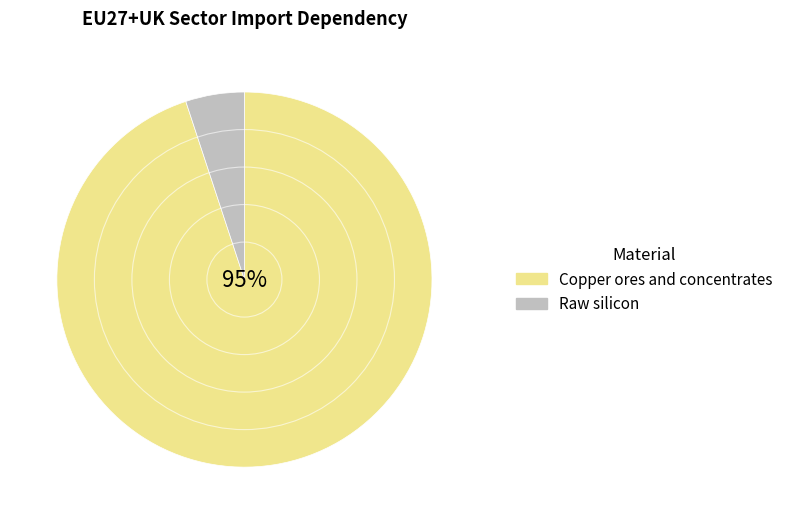

Which slice is the largest?

Copper ores and concentrates